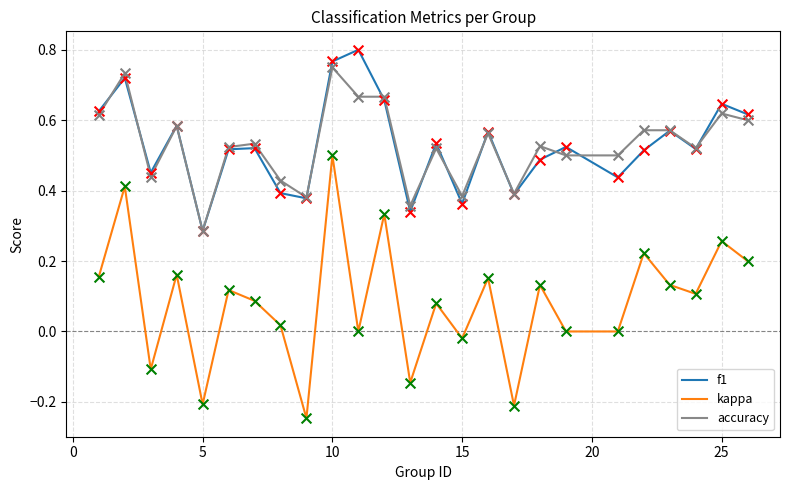

At how many categories does at least one series exceed 0?

25